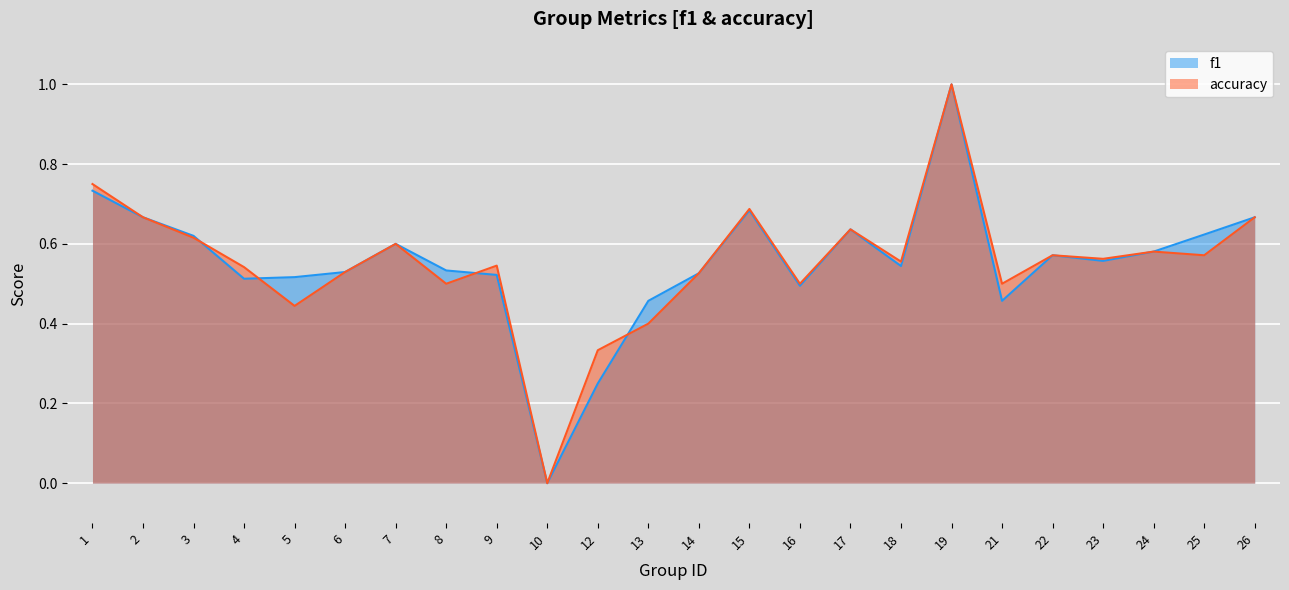

How many values in the f1 series exceed 0?

23